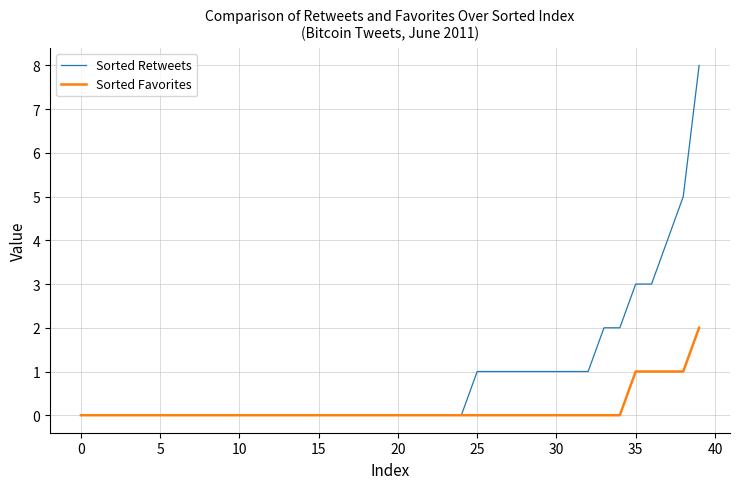

Rank the series by their average value, from lowest to highest.

Sorted Favorites, Sorted Retweets